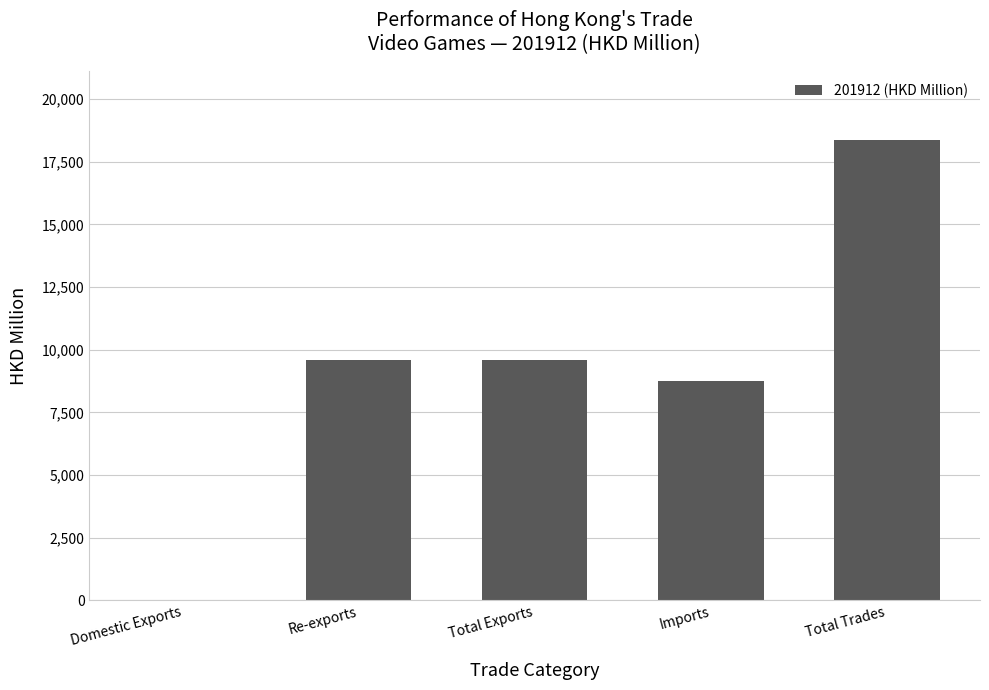

What value does the data have at Domestic Exports?

2.9